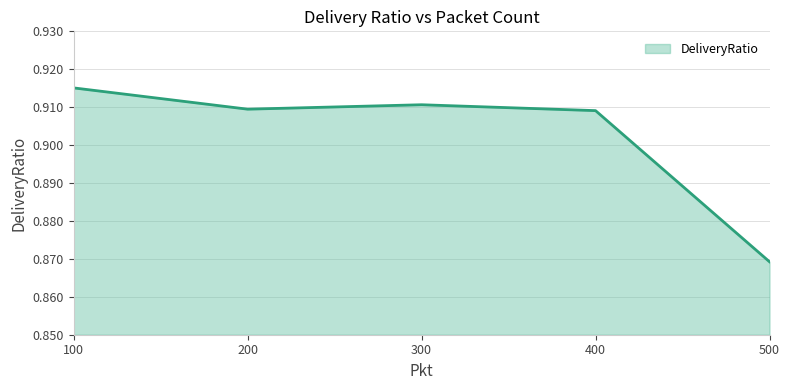

How many values are between 0 and 1?

5